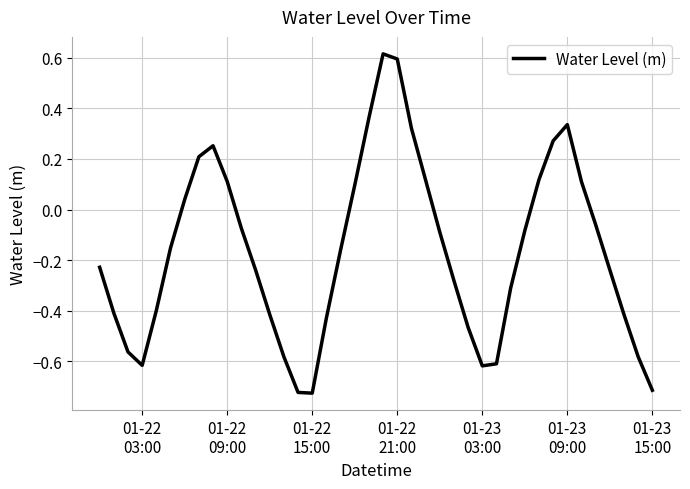

What is the difference between the maximum and minimum values?

1.3